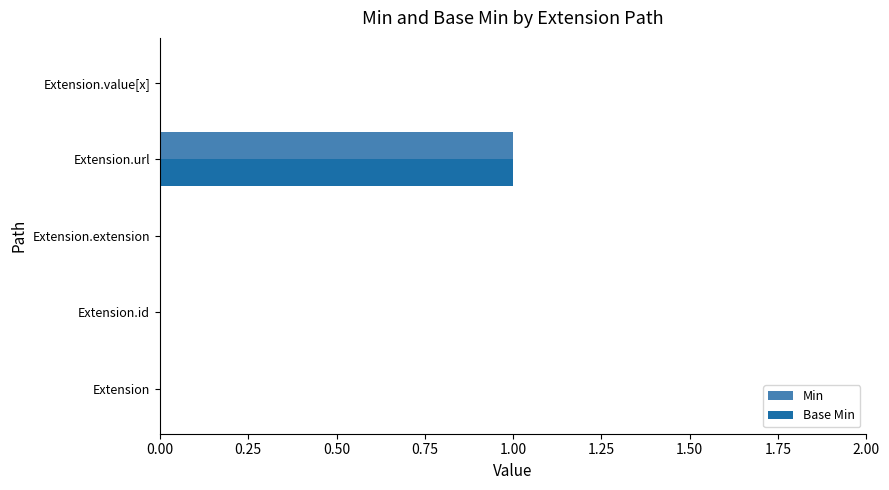

Which category has the highest value in the Base Min series?

Extension.url